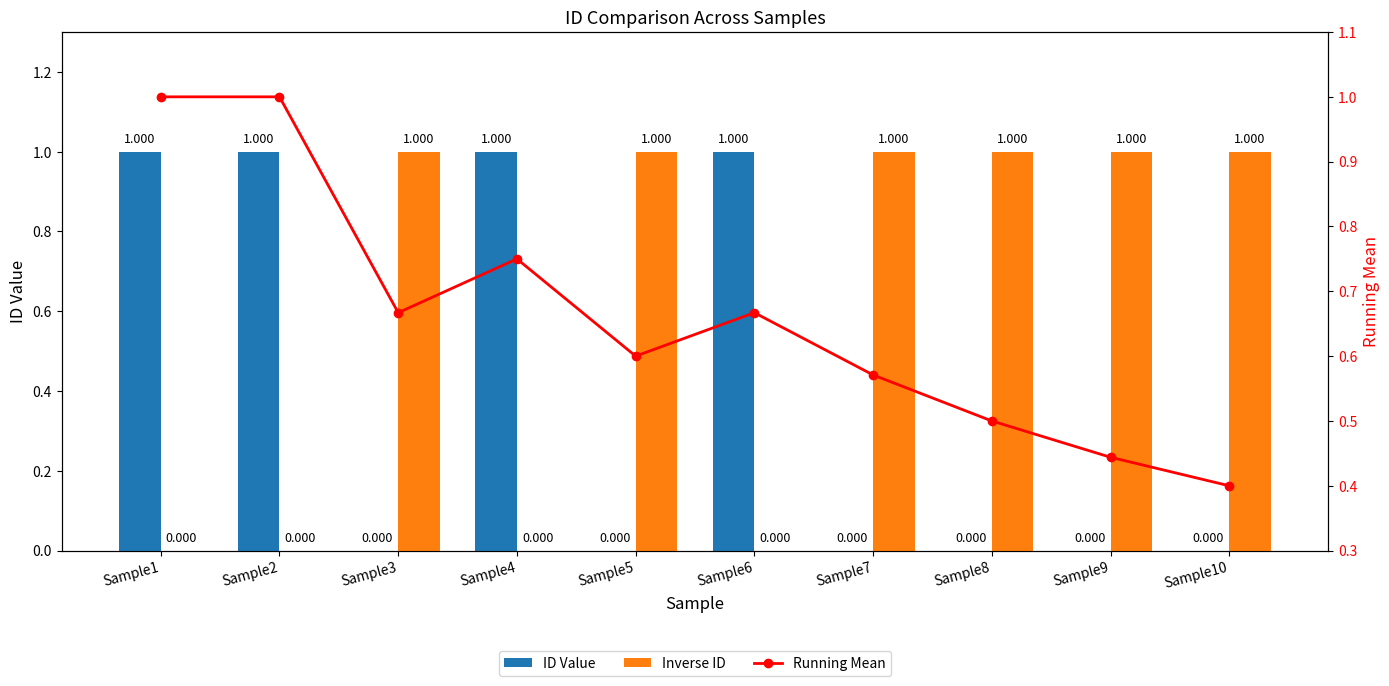

Is it true that ID Value equals 1.0 at Sample4?

True